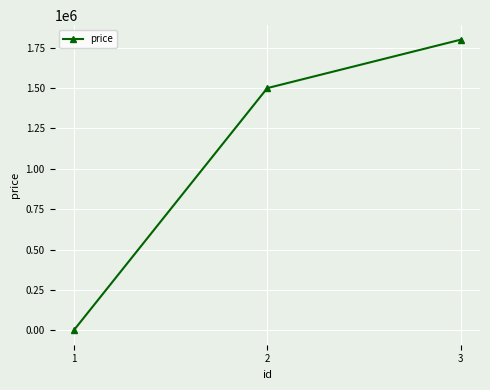

List the labels in order of value, smallest first.

1, 2, 3